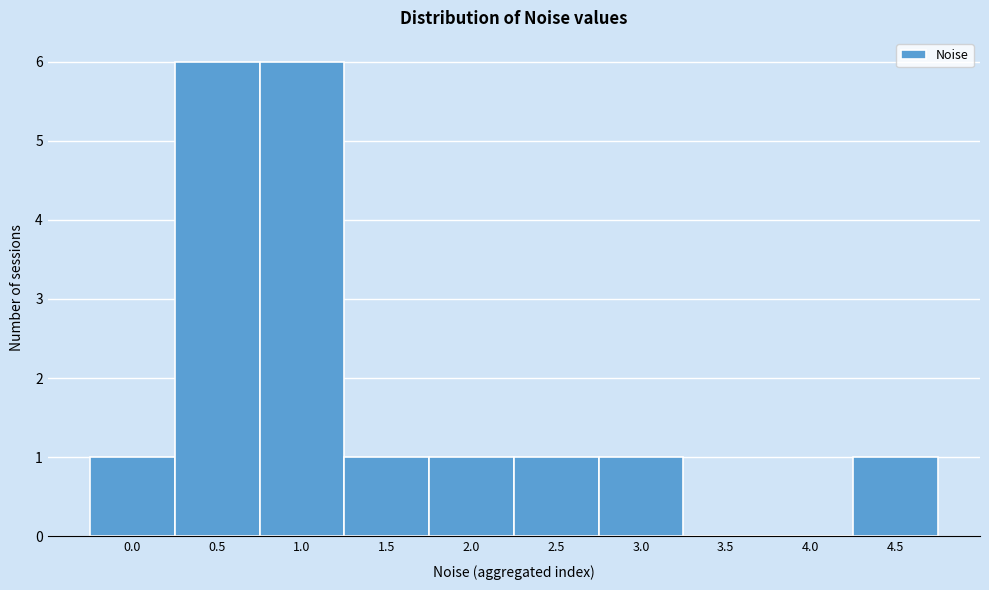

Reading right to left, what are all the values shown in this chart?

4.5=1	4.0=0	3.5=0	3.0=1	2.5=1	2.0=1	1.5=1	1.0=6	0.5=6	0.0=1